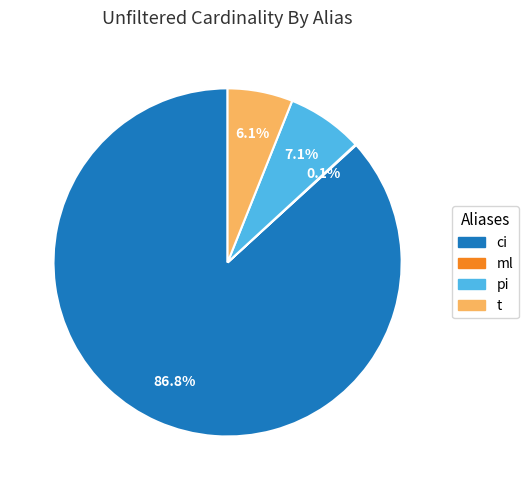

Which category accounts for the majority?

ci